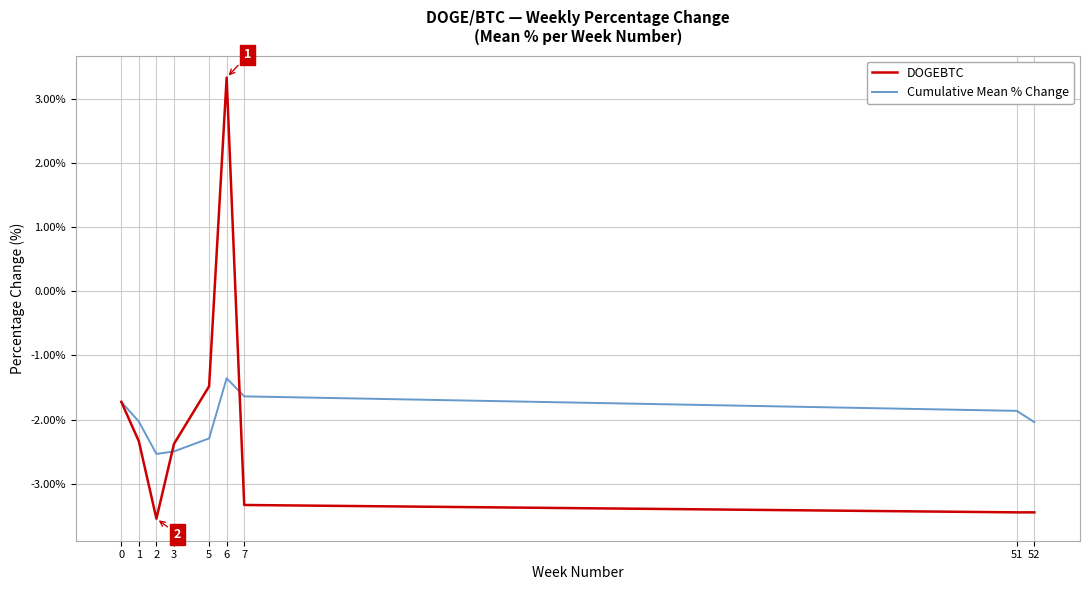

What is the difference between the maximum and minimum values in the DOGEBTC series?

6.9